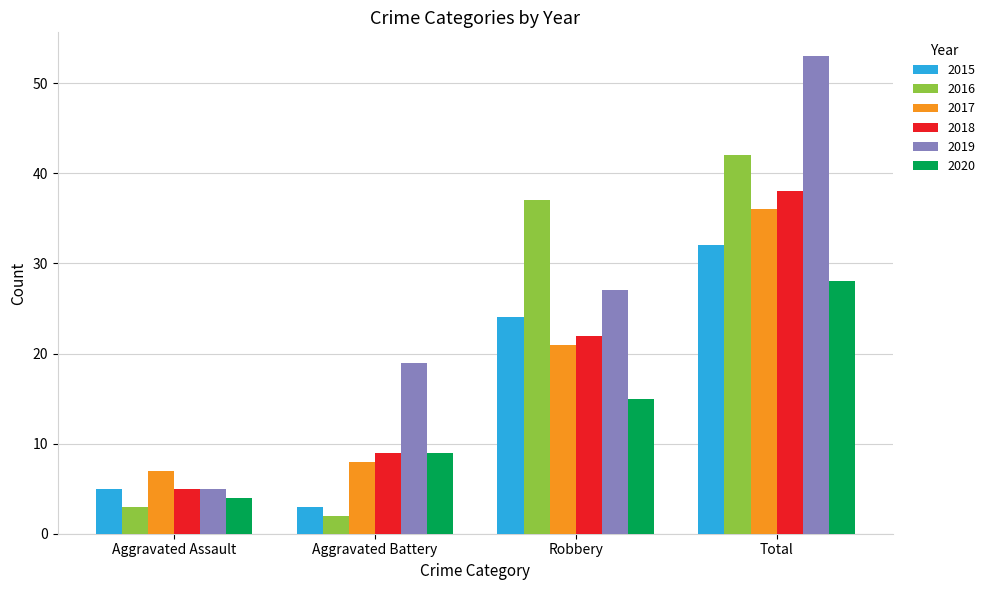

How many values in the 2018 series are below 22?

2